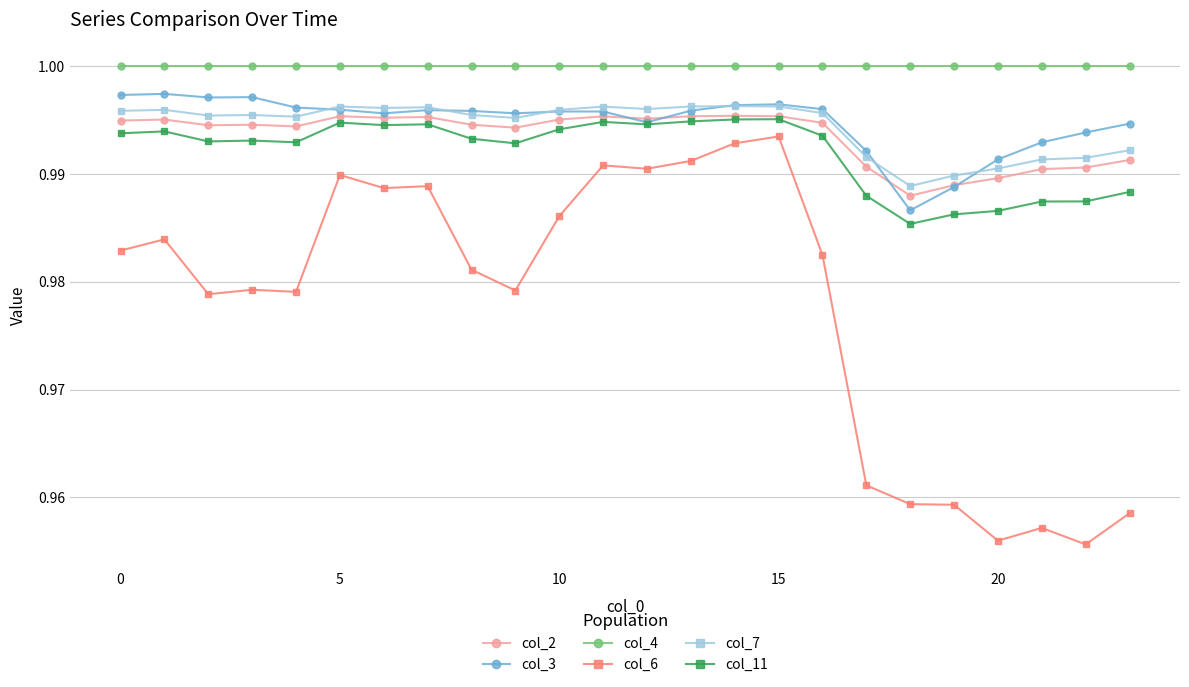

True or false: col_7 and col_11 cross at least once.

False